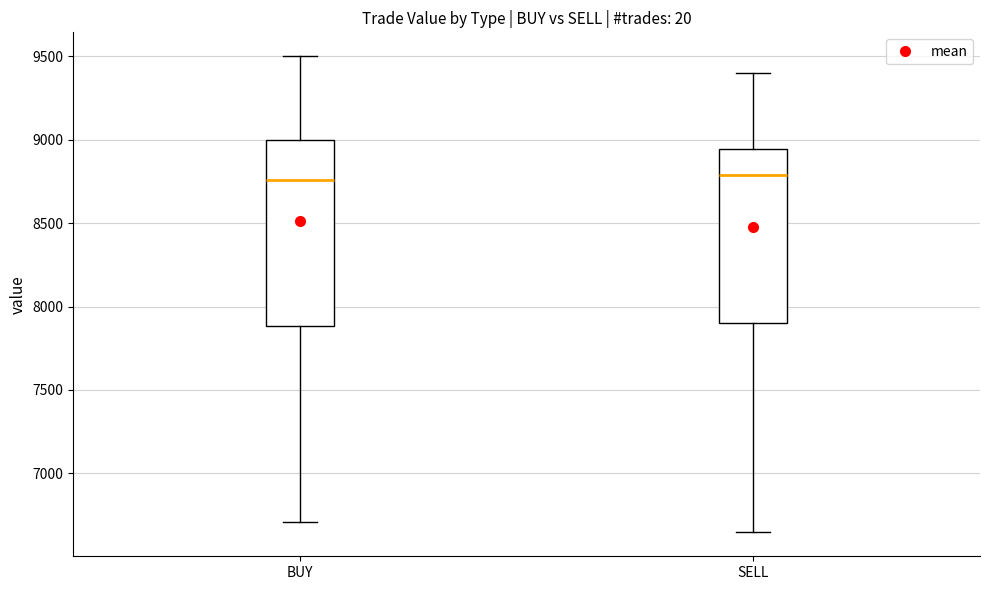

Reading left to right, read every box against the y-axis: the position of its median line, the range the box covers, and the ends of its whiskers. The values are not printed on the chart, so give them approximately, as read against the axis.

BUY: median 8750, box 7900 to 9000, whiskers 6700 to 9500
SELL: median 8800, box 7900 to 8950, whiskers 6650 to 9400